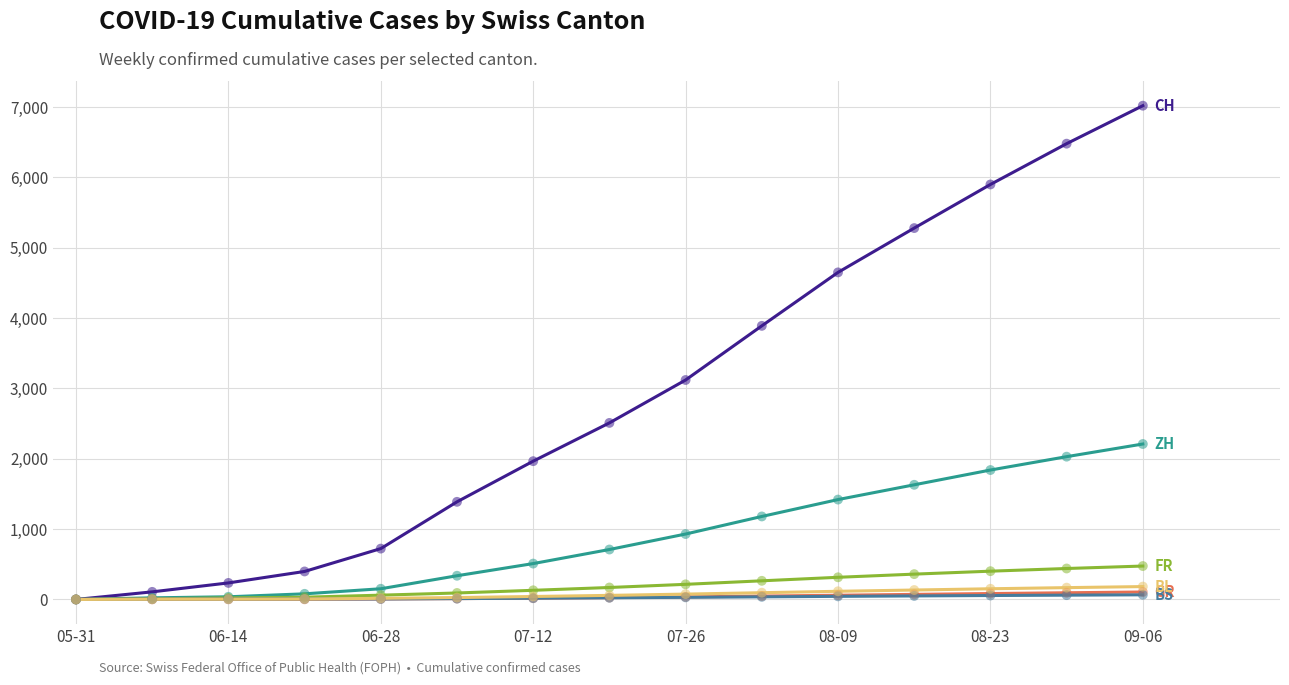

What is the greatest value displayed?

7020